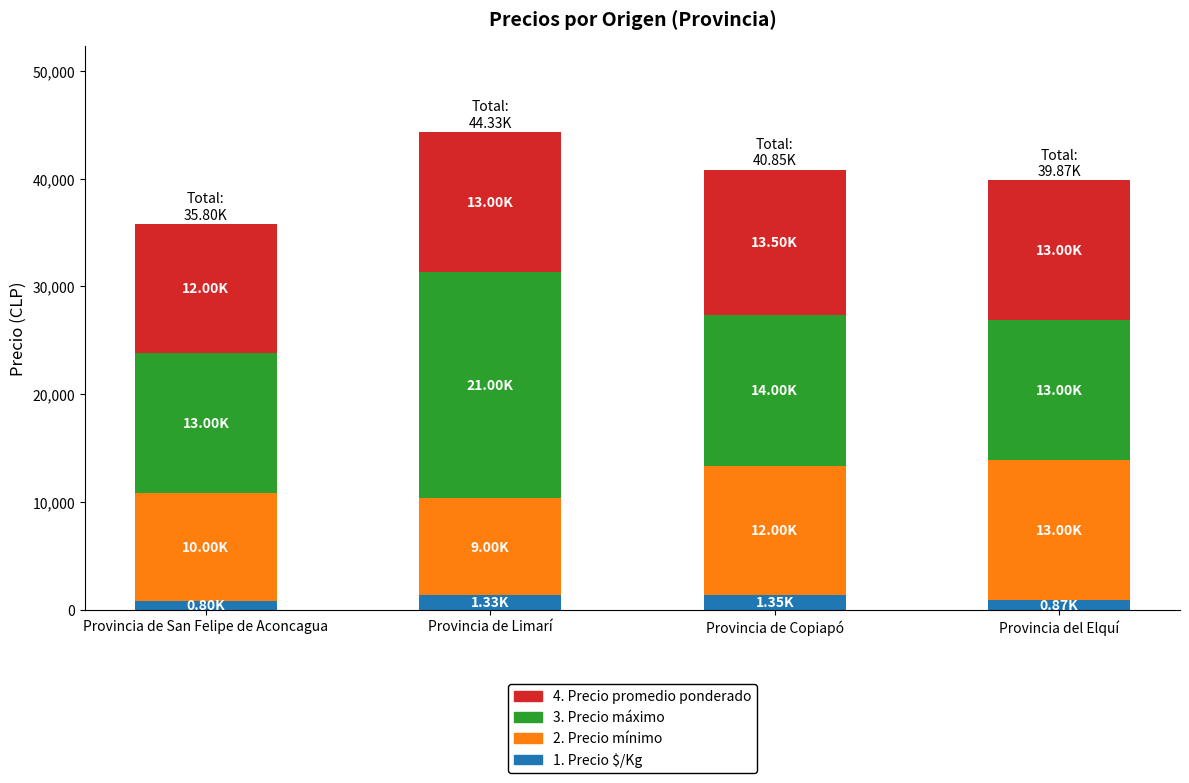

Are the bars grouped side by side (vs. stacked)?

No